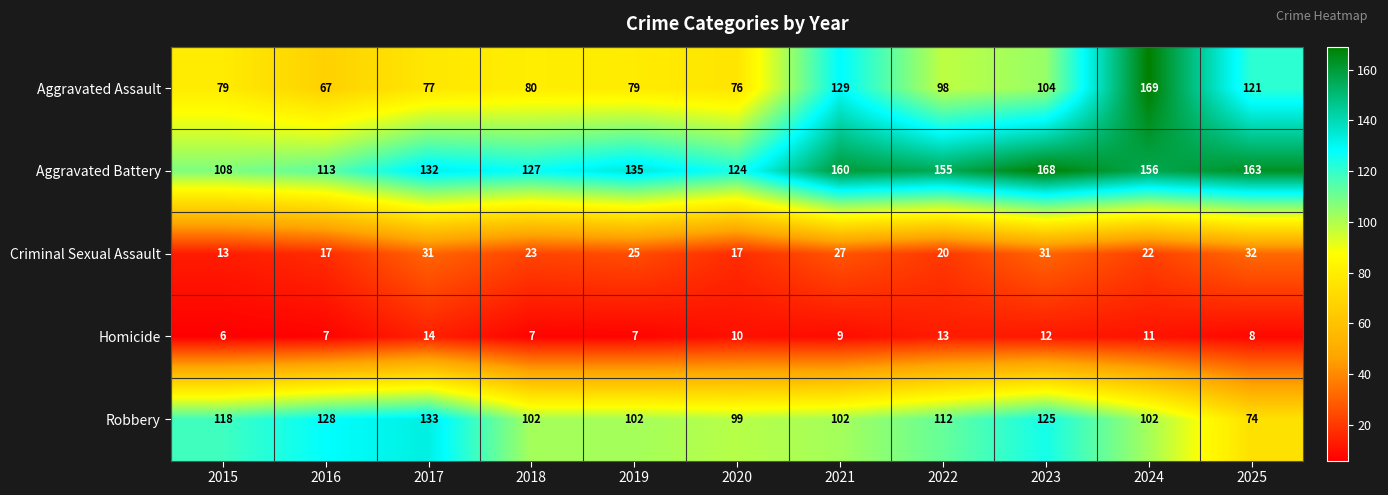

Rank the series by their maximum value, from lowest to highest.

Homicide, Criminal Sexual Assault, Robbery, Aggravated Battery, Aggravated Assault